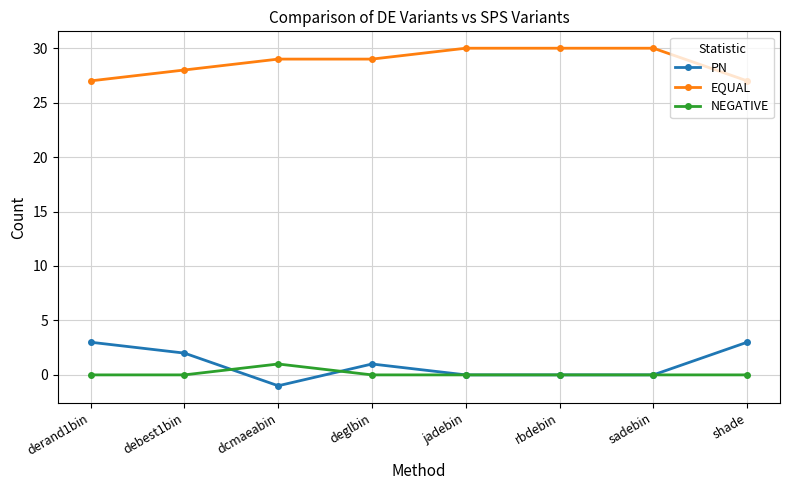

What is the label of the 8th point from the left?

shade